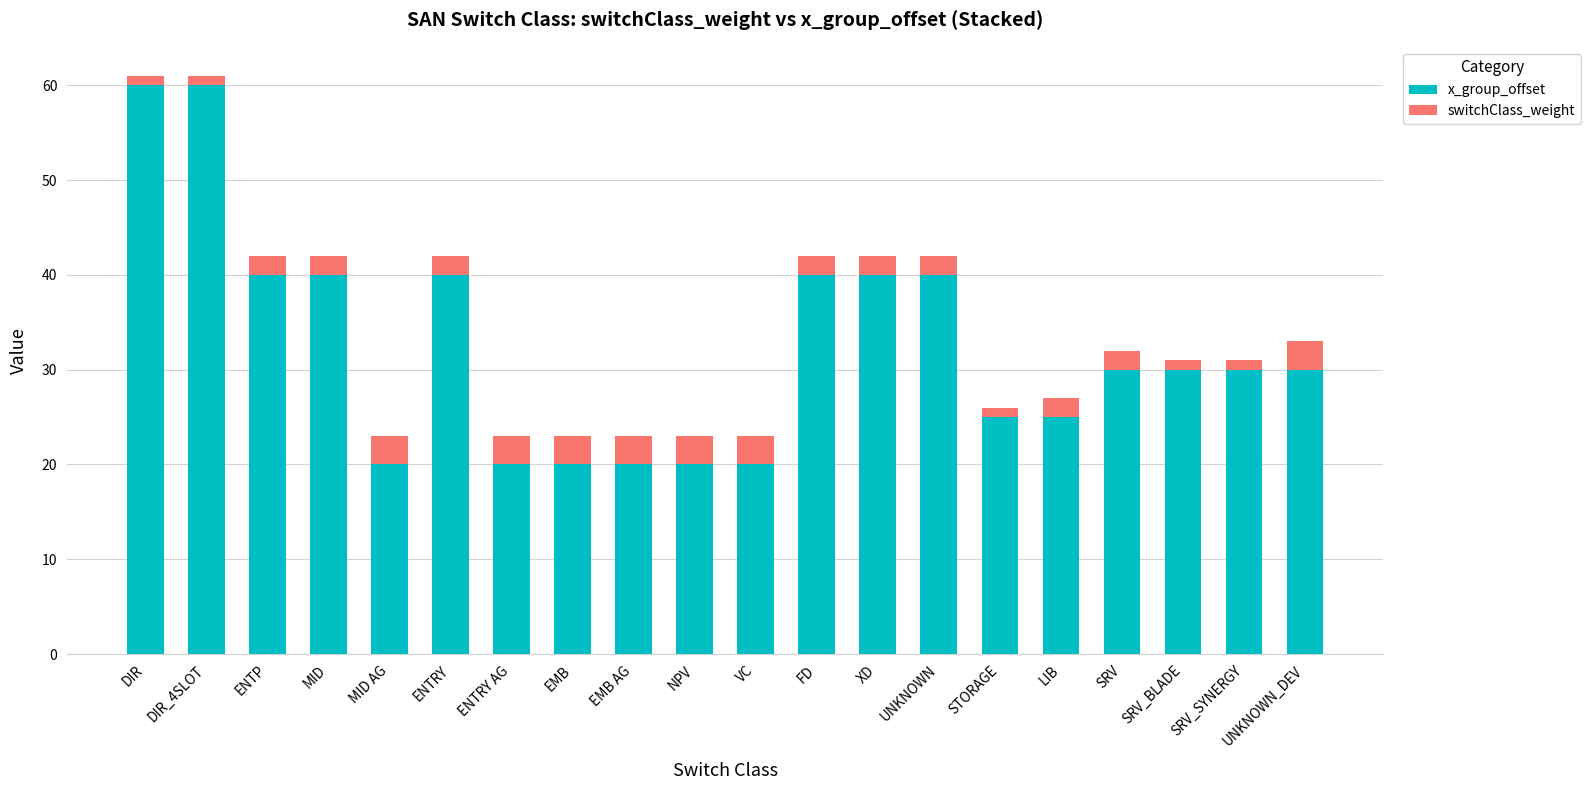

Count the x_group_offset values in the range 20 to 40.

18